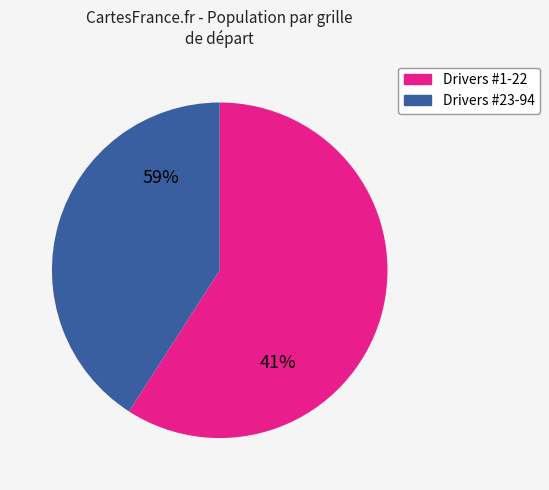

Between 44 and 5, which is larger?

44